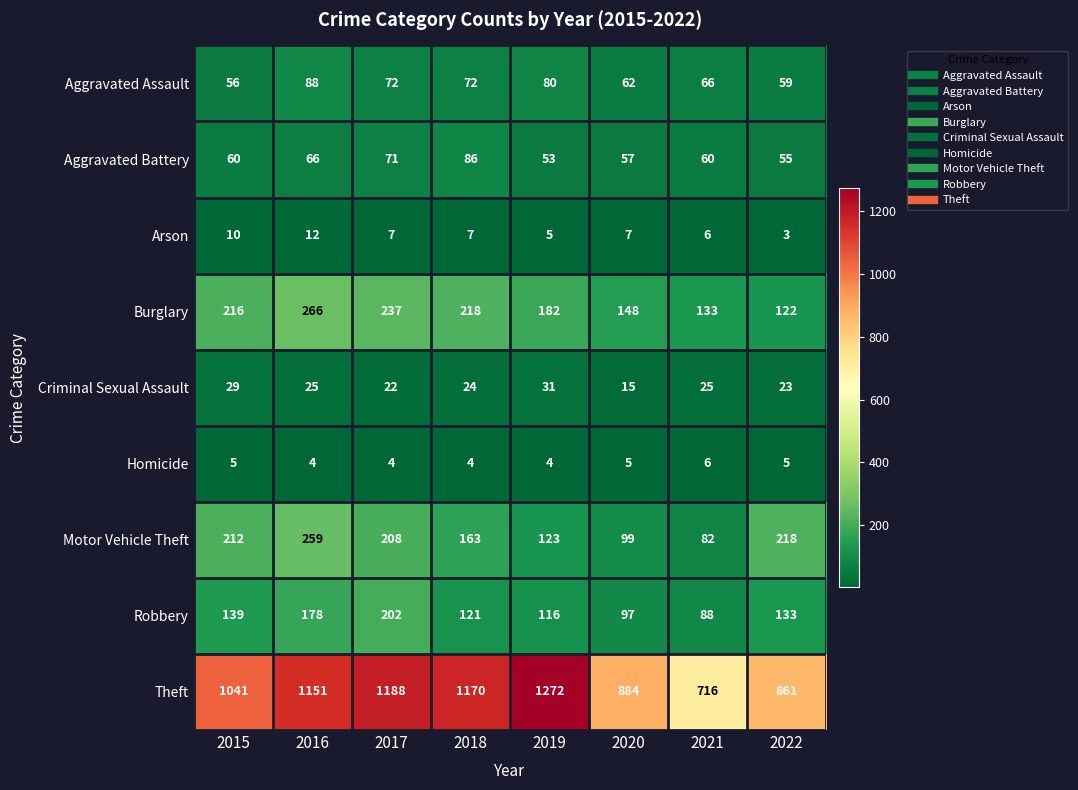

At which category does the chart reach its peak across all series?

2019